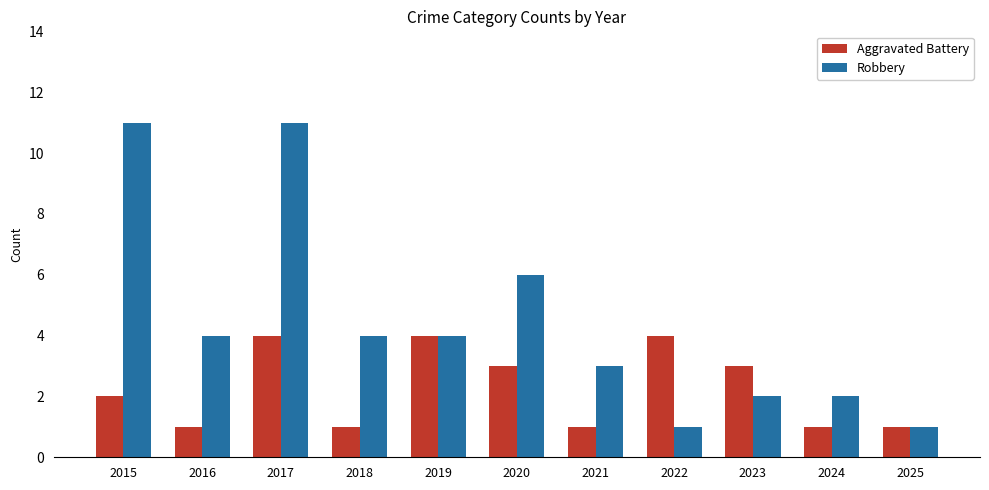

True or false: Robbery has a value of 4 at 2021.

False